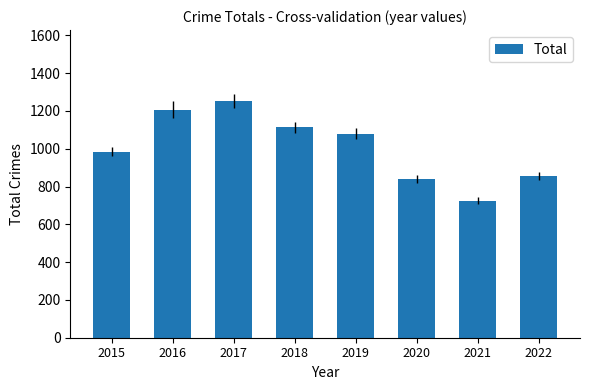

How many distinct data groups are displayed?

1